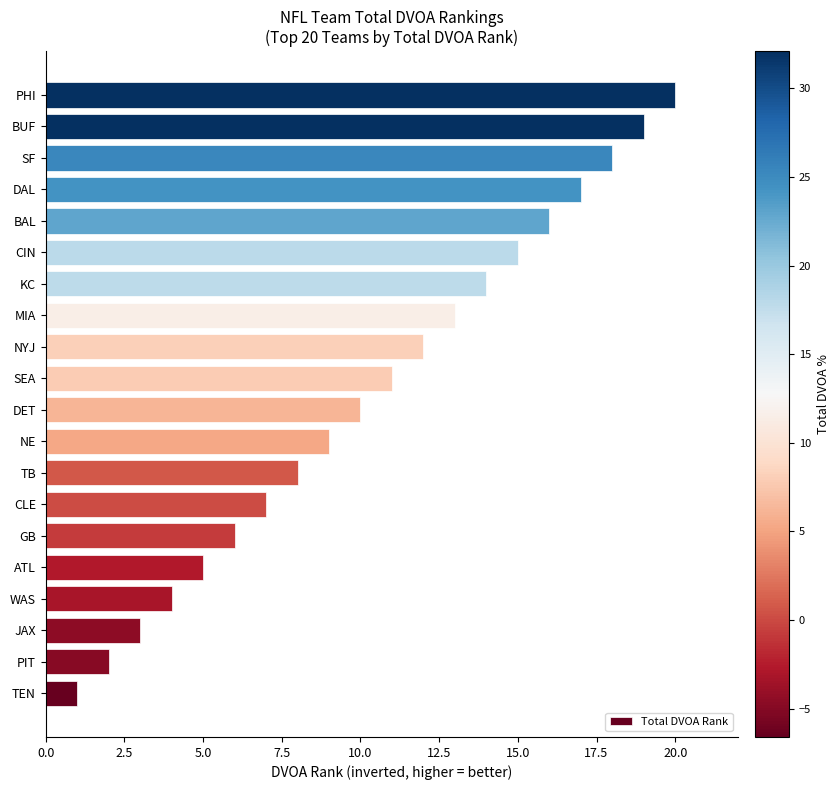

What is the difference between the maximum and minimum values?

19